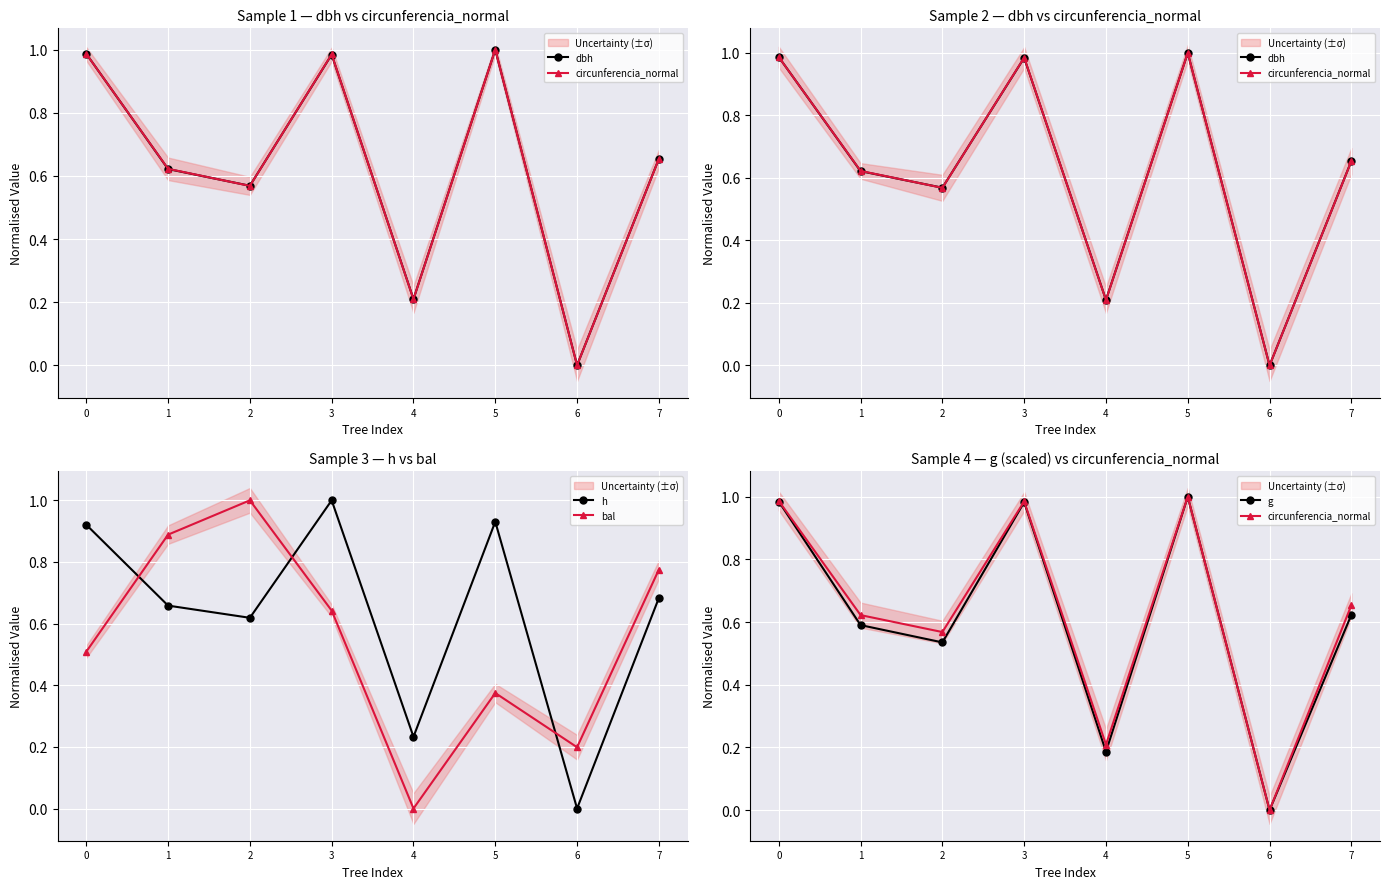

How many lines are shown in the chart?

5